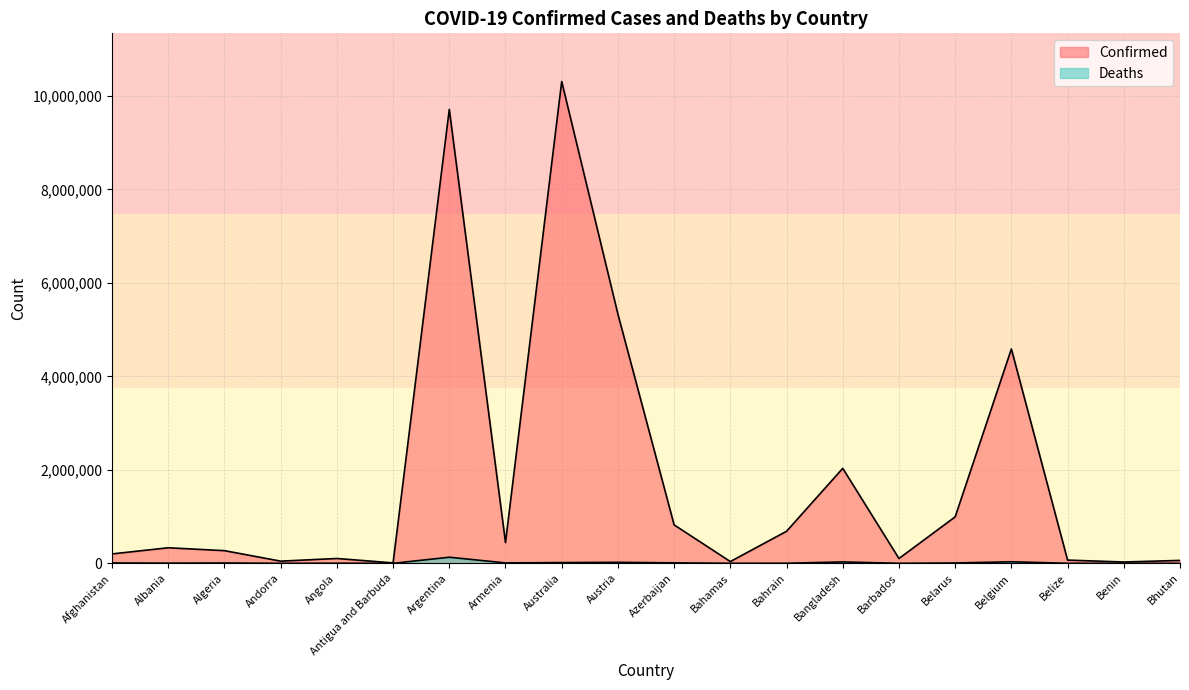

True or false: Deaths and Confirmed cross at least once.

False